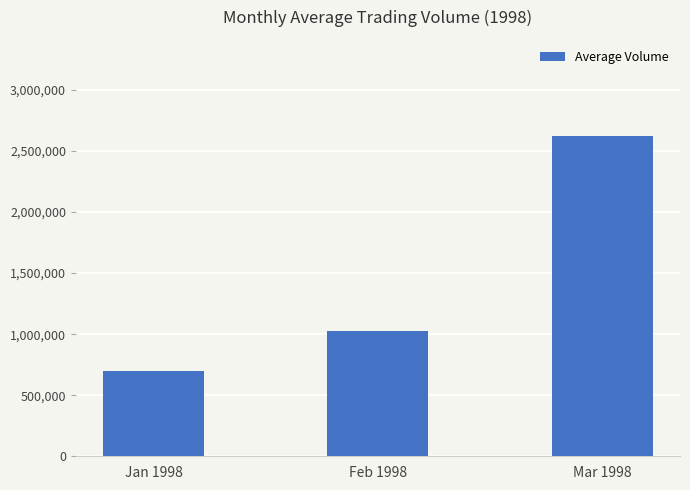

Rank the categories by value from lowest to highest.

Jan 1998, Feb 1998, Mar 1998